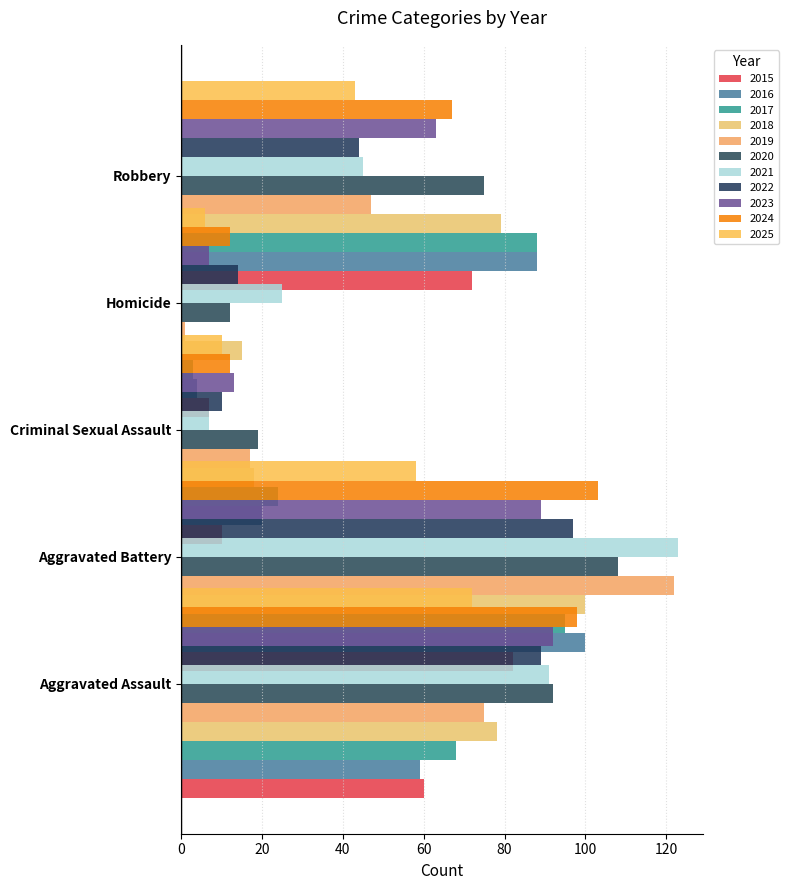

What is the sum of all Aggravated Battery values?

1077